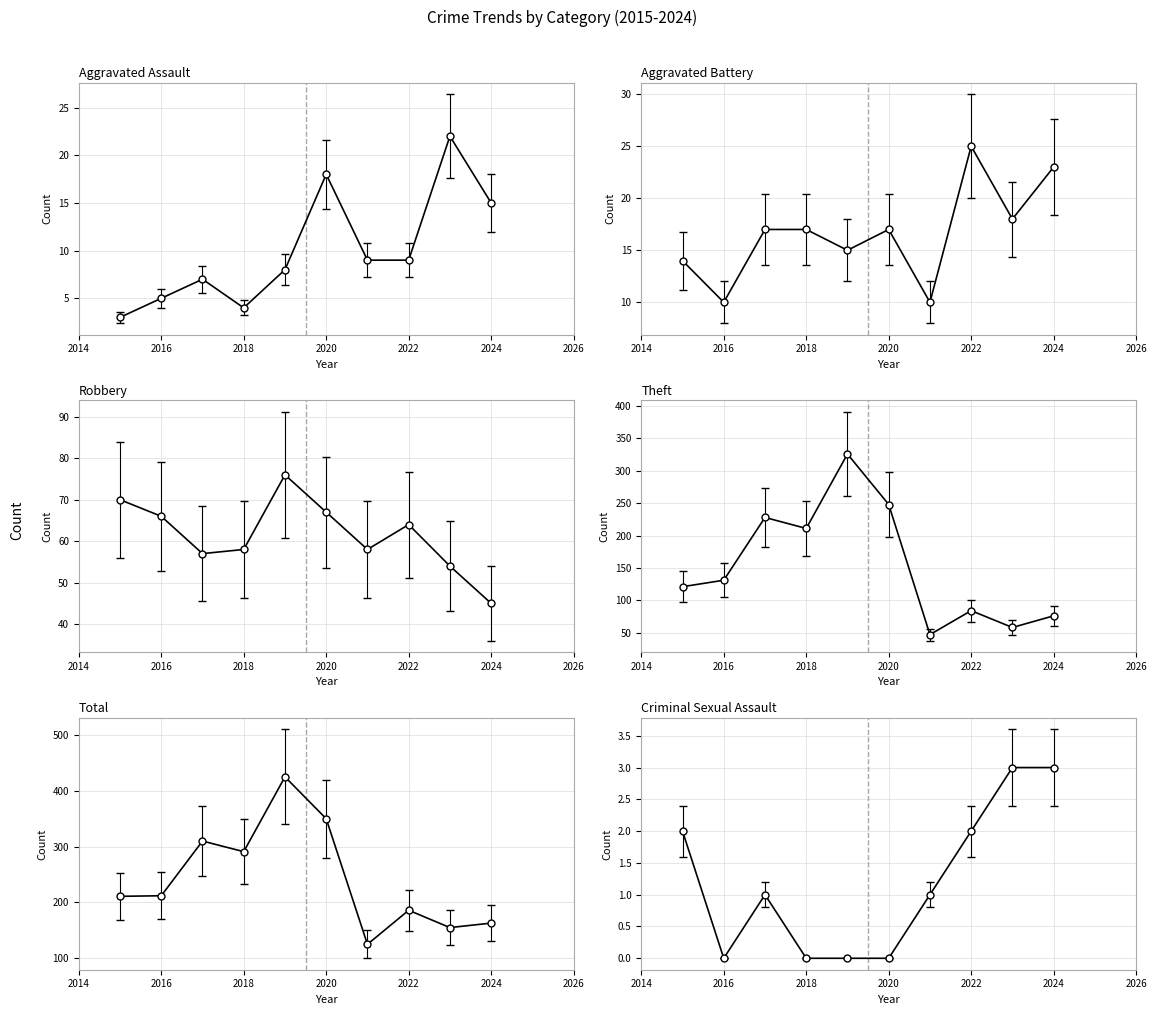

Between 2018 and 2023, which series saw the biggest shift?

Theft